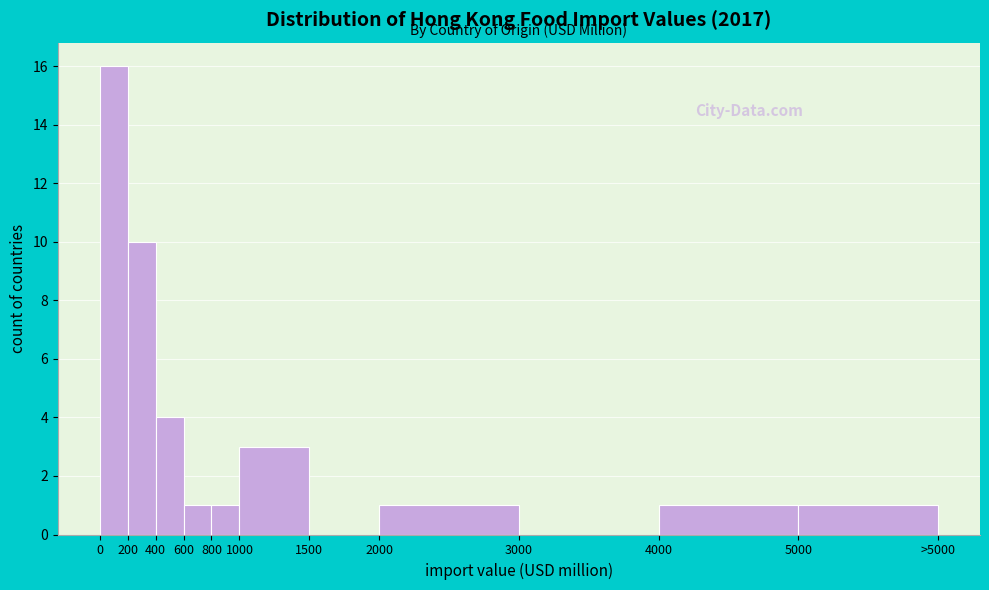

Reading right to left, extract all data points from this chart.

5000=1	4000=1	3000=0	2000=1	1500=0	1000=3	800=1	600=1	400=4	200=10	0=16